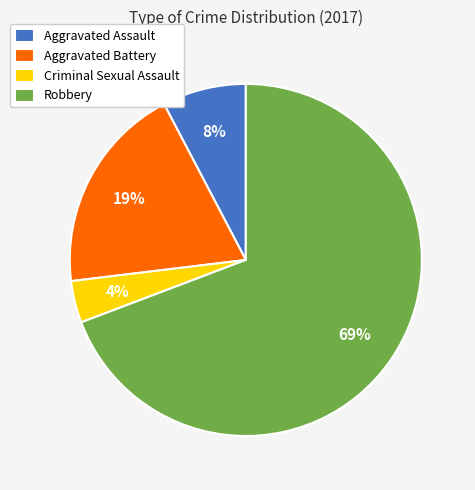

Is it true that Criminal Sexual Assault is 4% of the pie?

True